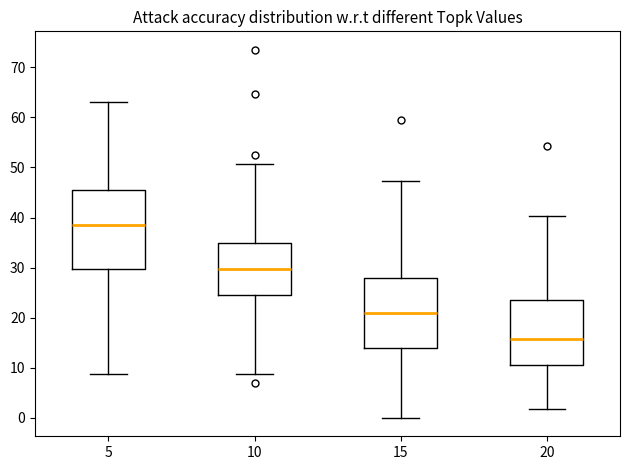

Which box has the lowest median line?

20